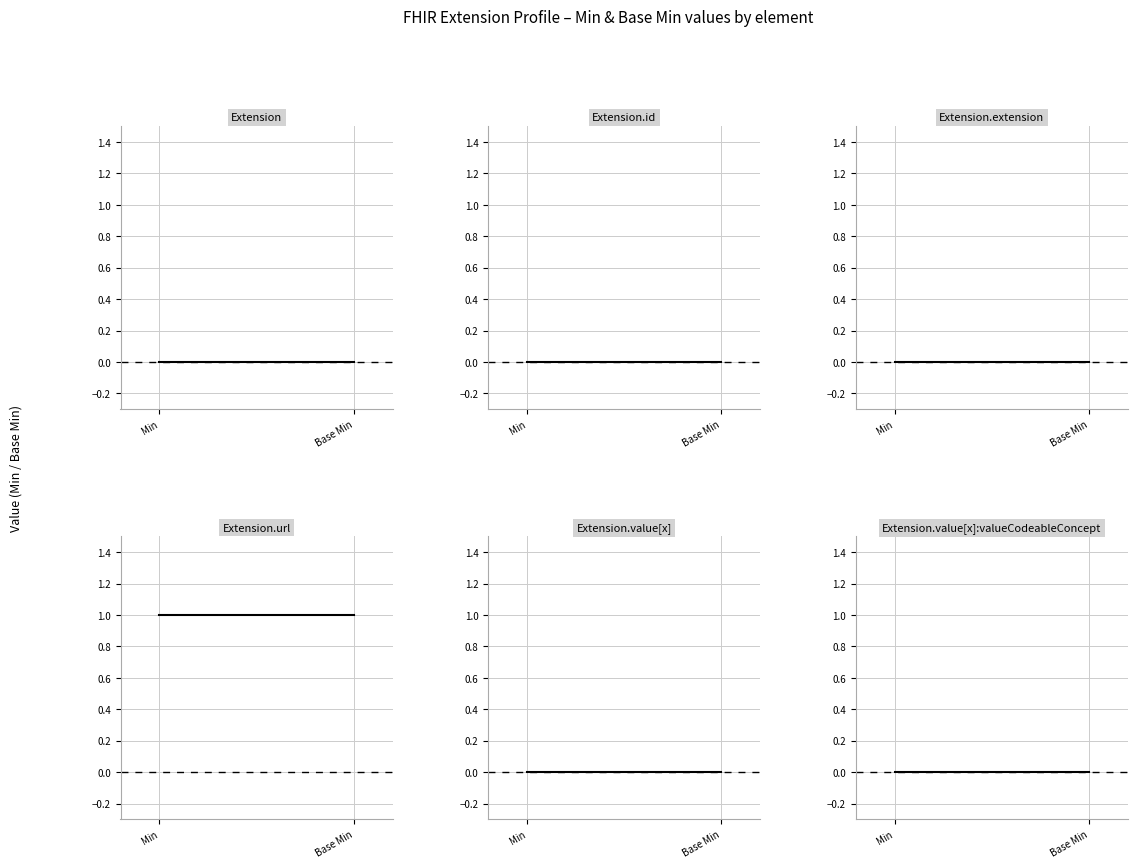

At how many categories does at least one series exceed 0?

2